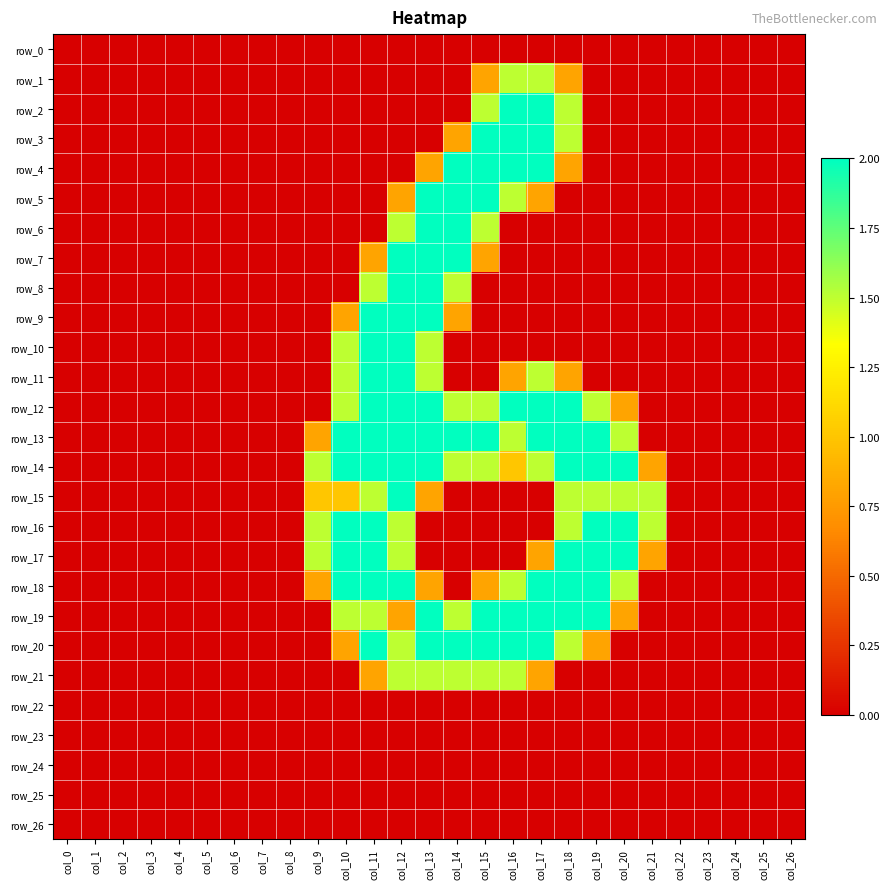

True or false: row_11 has a value of 0.0 at col_5.

True